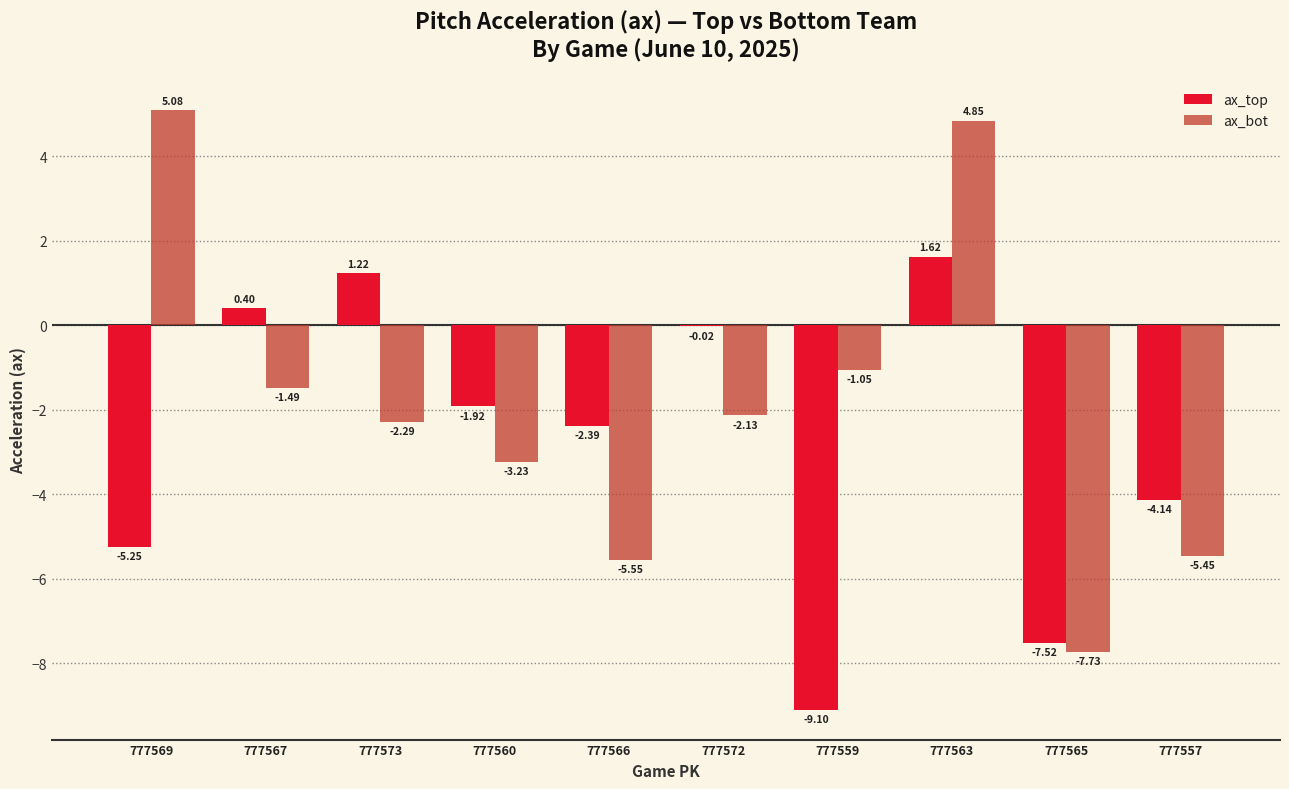

What is the sum of the ax_bot values at 777559 and 777569?

4.0